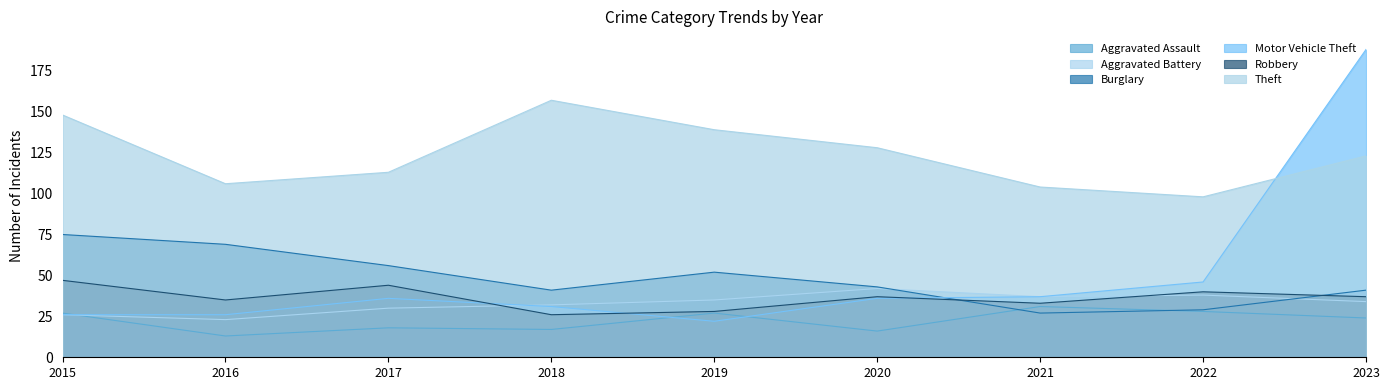

How many times do Motor Vehicle Theft and Aggravated Assault cross each other?

3